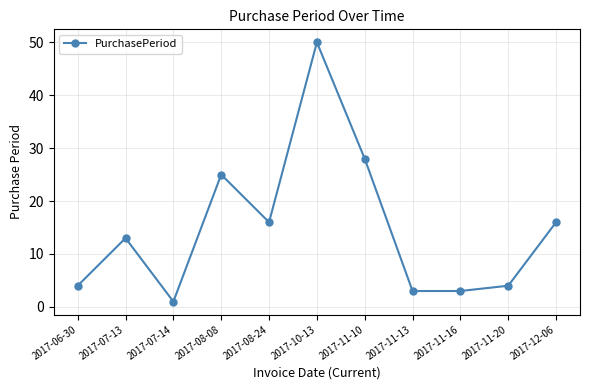

At which label is the value closest to 25?

2017-08-08